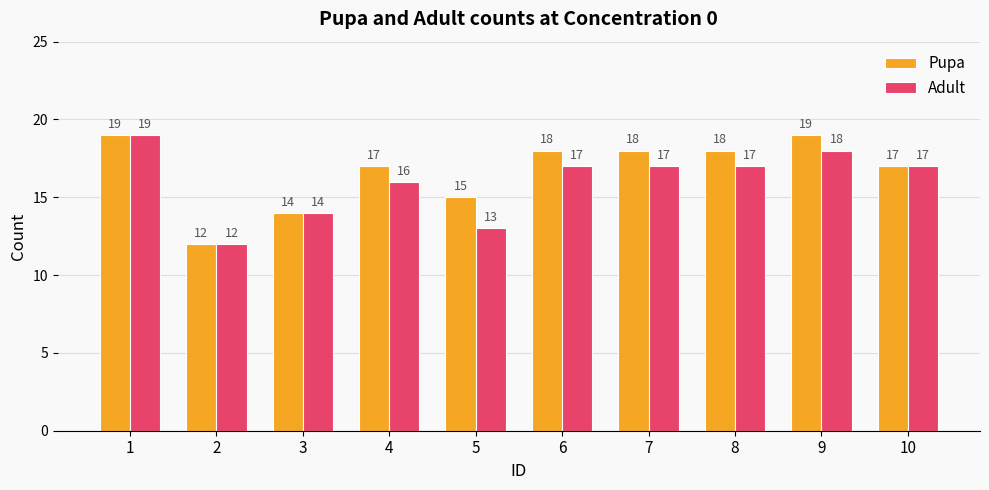

Reading right to left, what are all the values shown in this chart?

Pupa: 17	19	18	18	18	15	17	14	12	19
Adult: 17	18	17	17	17	13	16	14	12	19